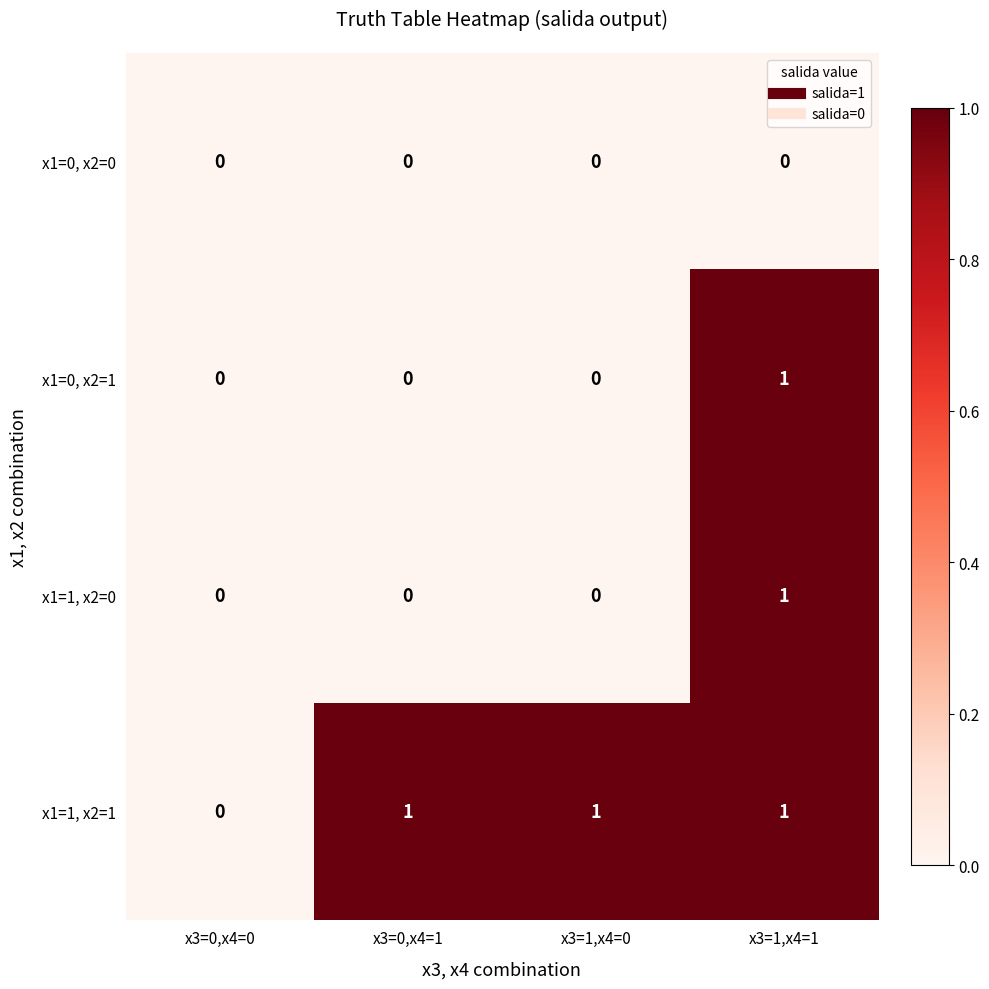

Count the x1=0, x2=1 values in the range 0 to 1.

4